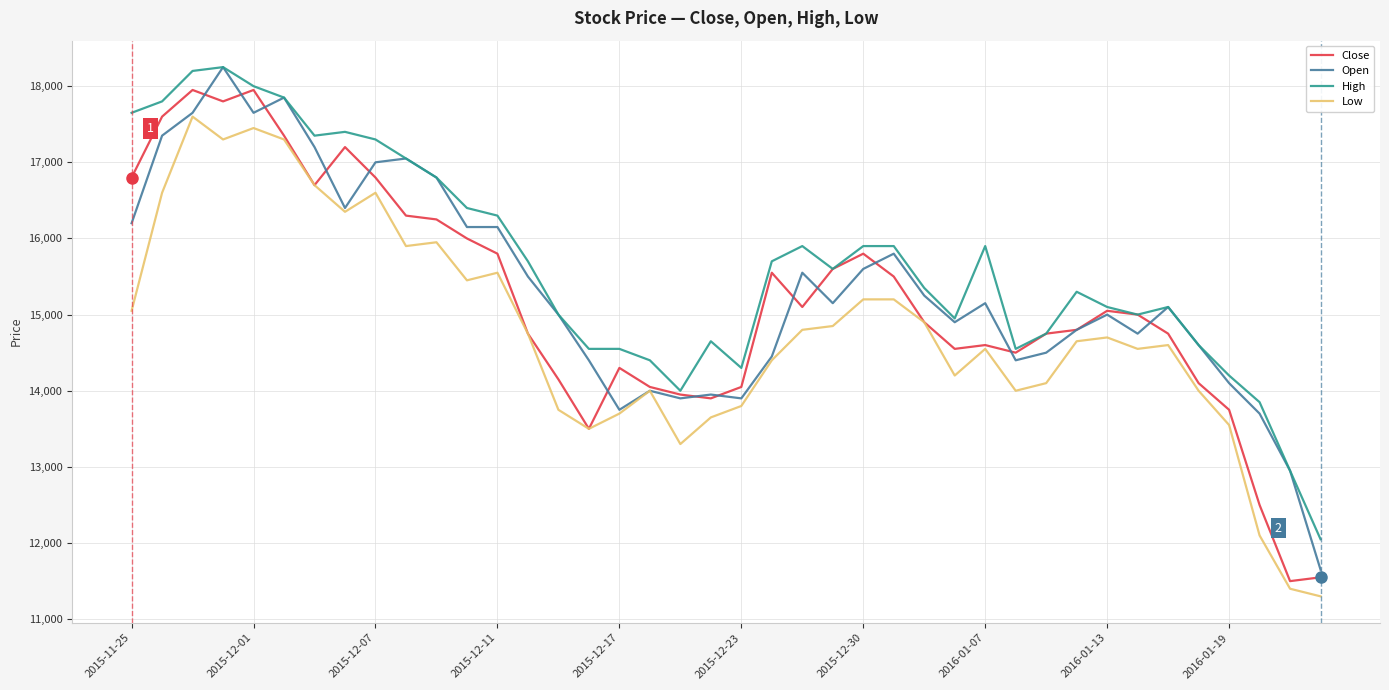

Is this an area chart (filled region under the line)?

No